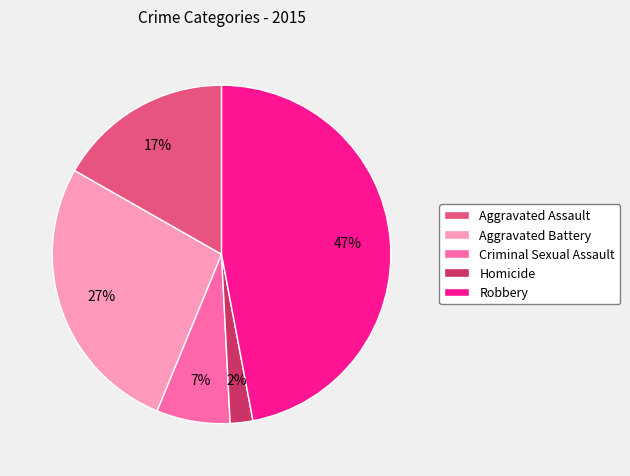

The Criminal Sexual Assault slice represents 7% of the pie. True or false?

True